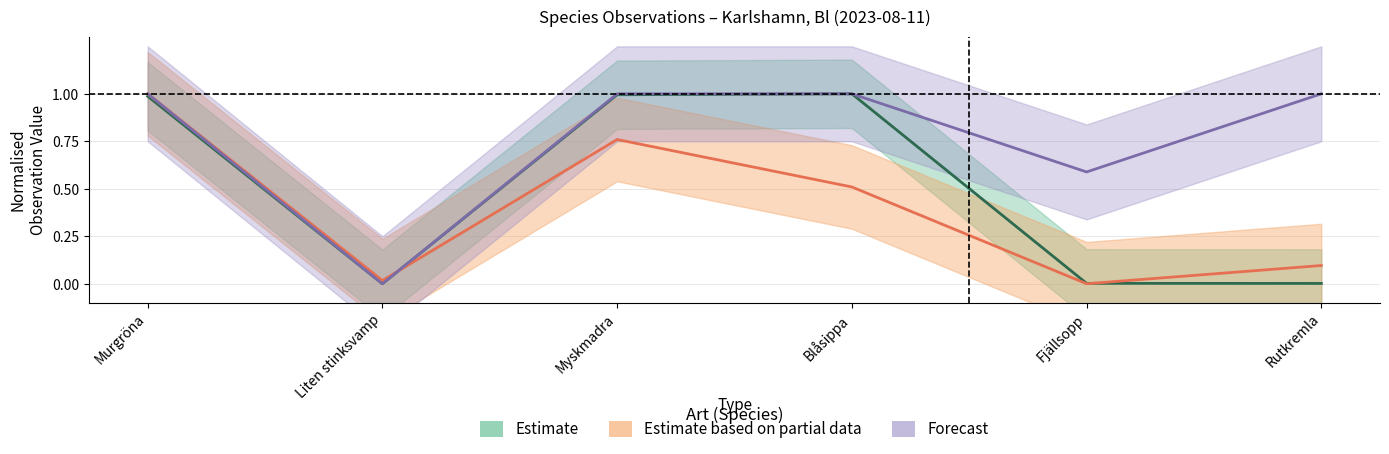

What is the difference between the Ost values at Fjällsopp and Murgröna?

0.4